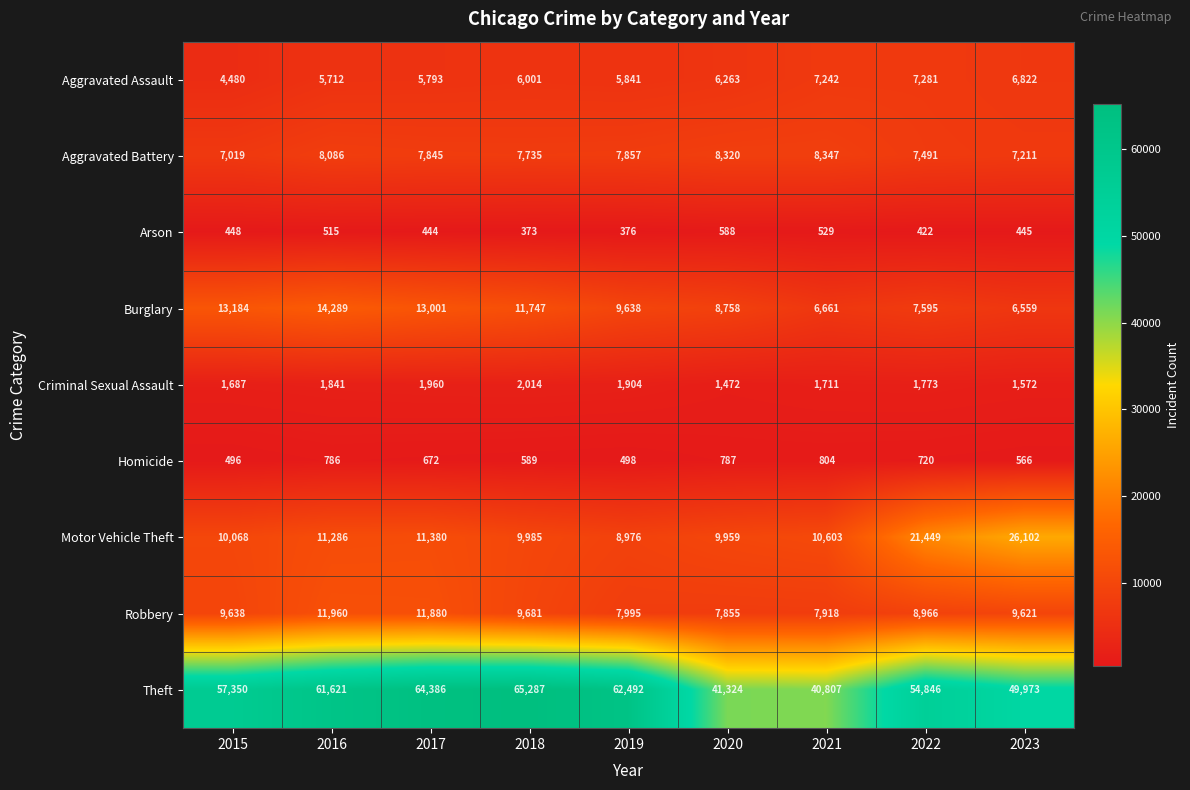

What is the approximate value of Aggravated Assault at 2022?

7281